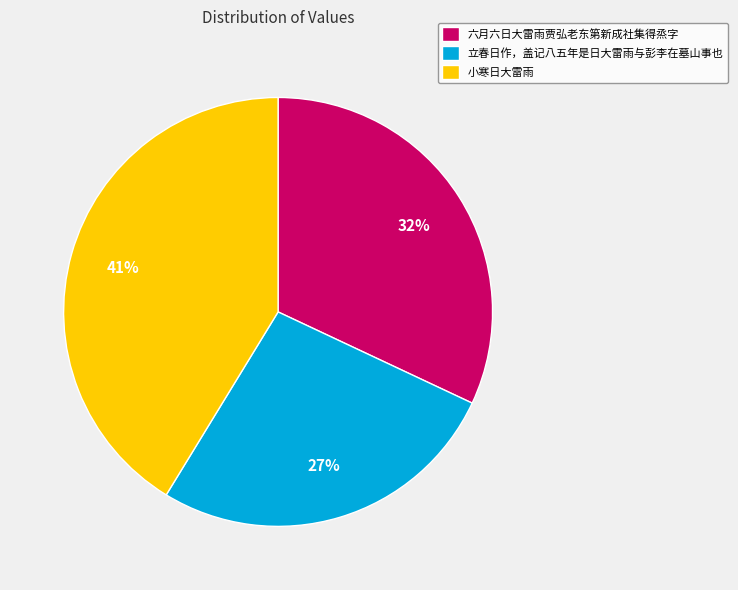

How many segments does this pie chart have?

3